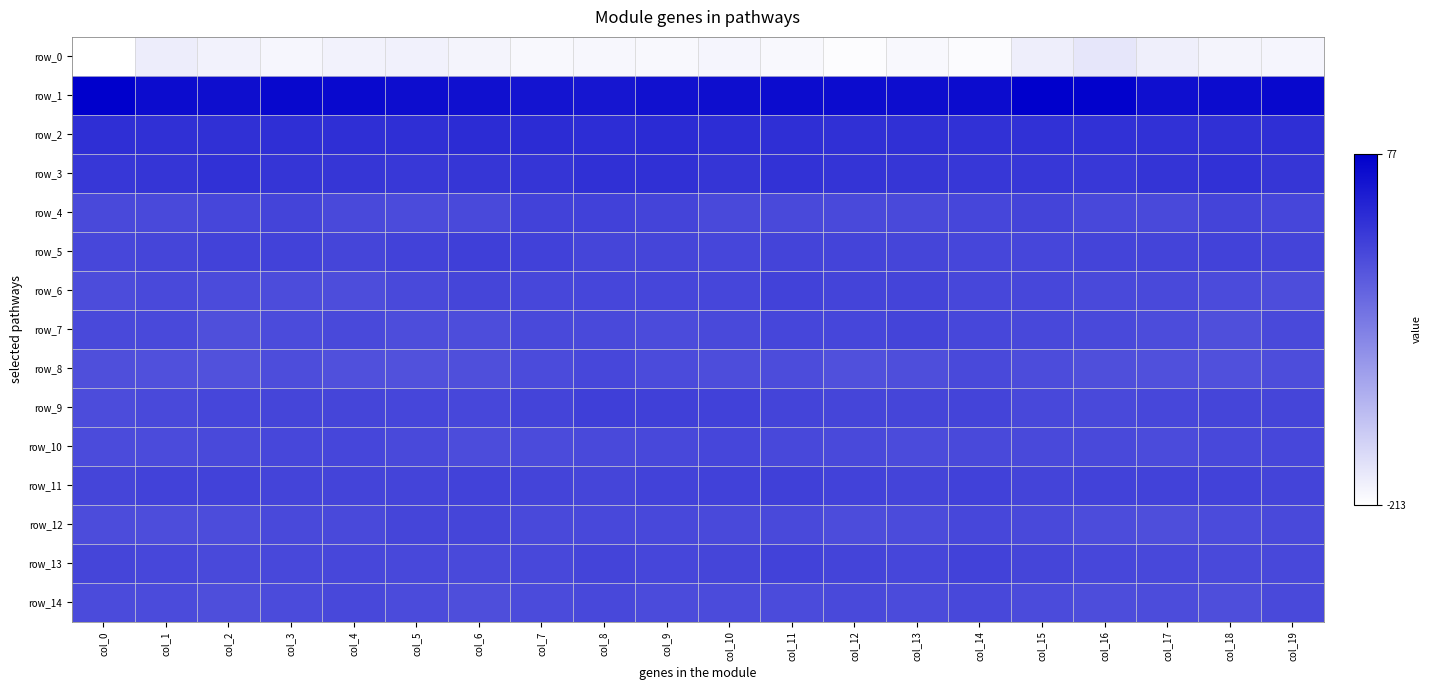

What is the difference between the maximum and minimum values in the row_9 series?

15.0